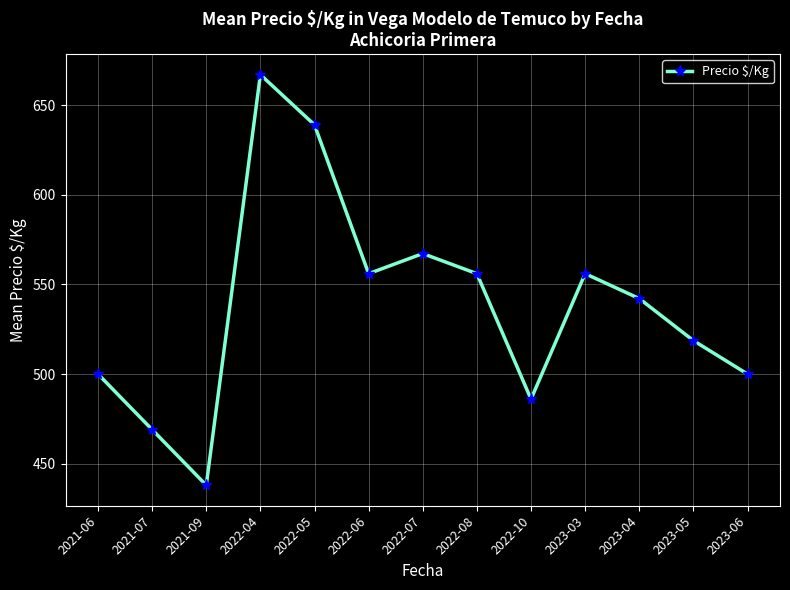

How many data points are above 542?

7